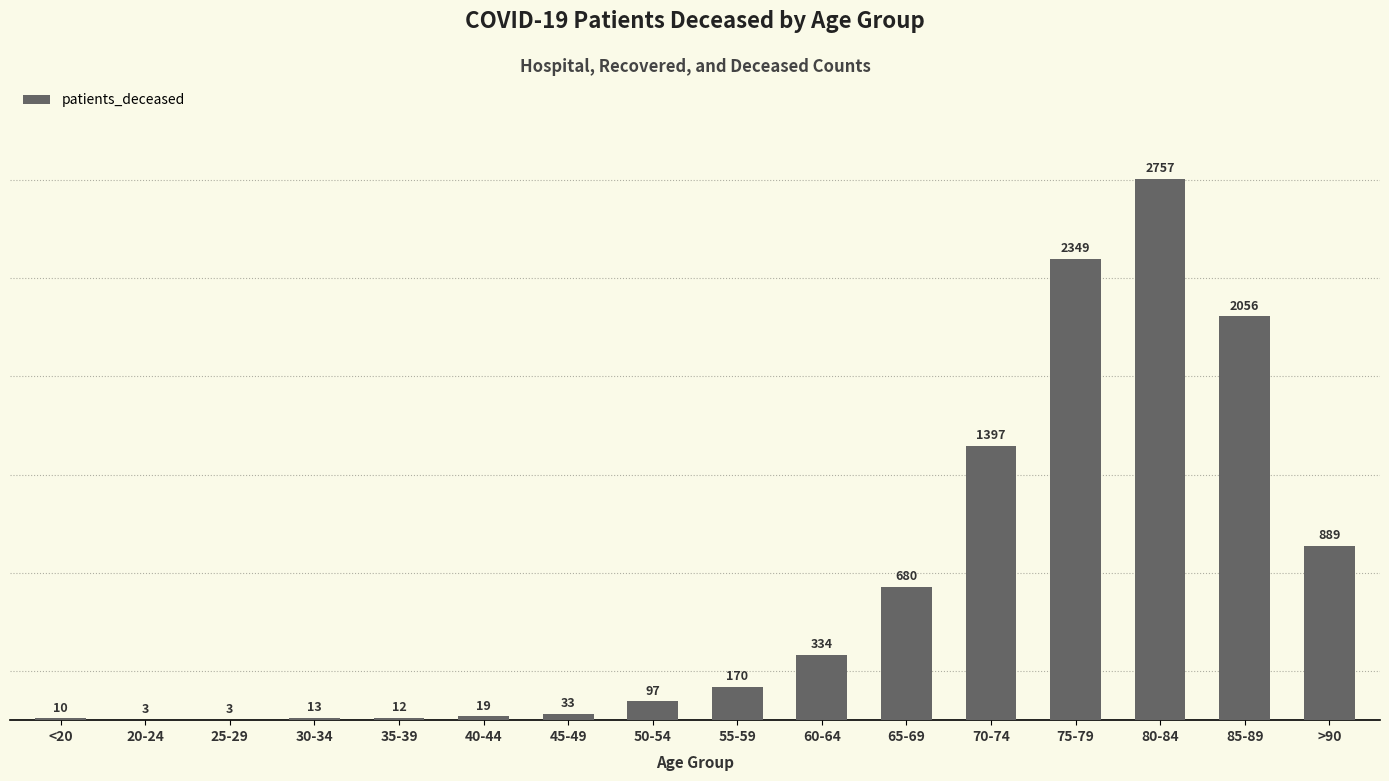

Reading left to right, list all the values displayed in this chart.

10	3	3	13	12	19	33	97	170	334	680	1397	2349	2757	2056	889